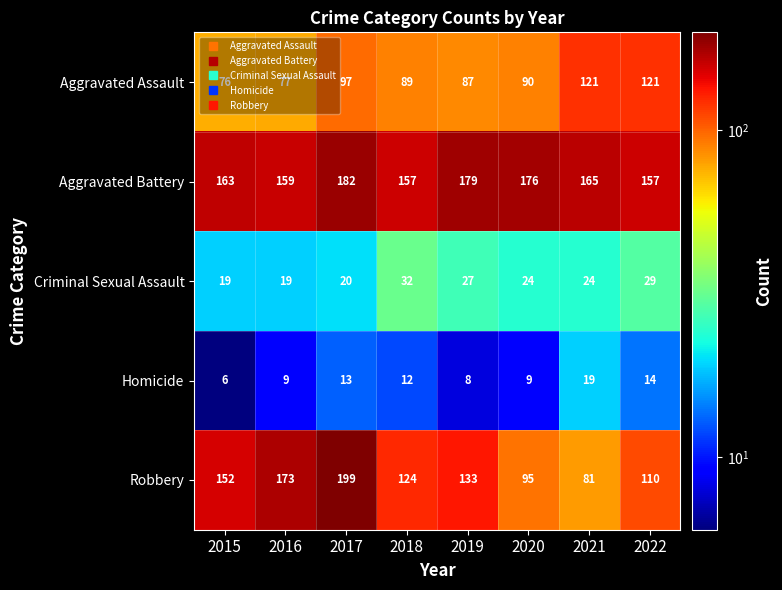

What is the lowest value of the Robbery series?

81